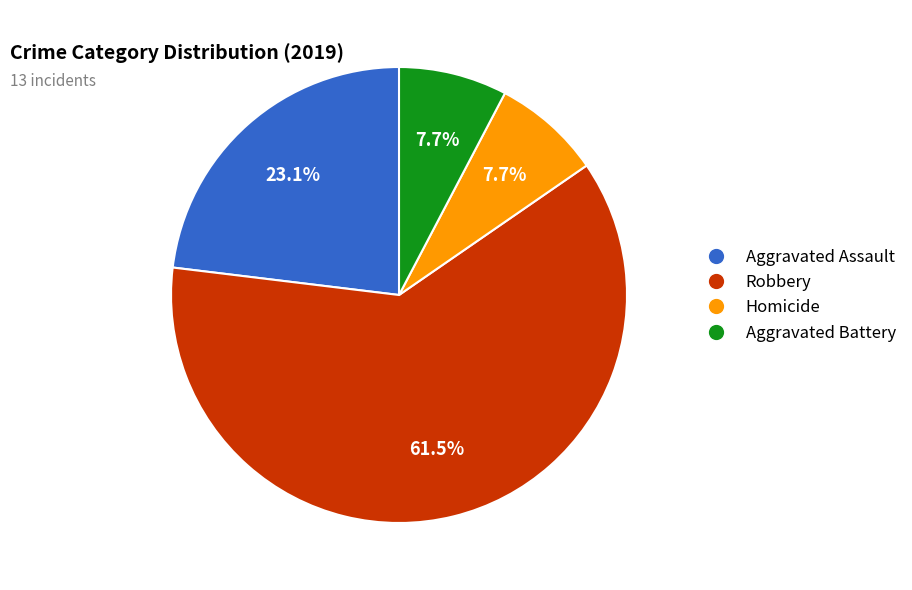

The Aggravated Assault slice represents 38% of the pie. True or false?

False